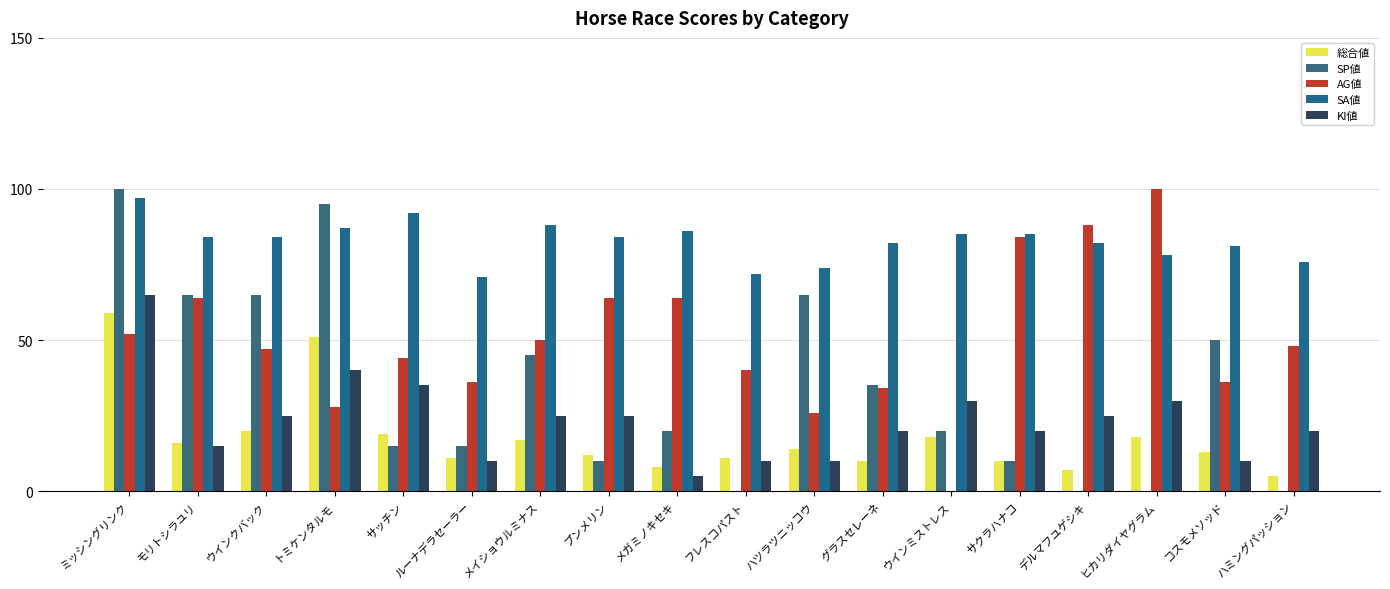

True or false: 総合値 has a value of 6 at コスモメソッド.

False